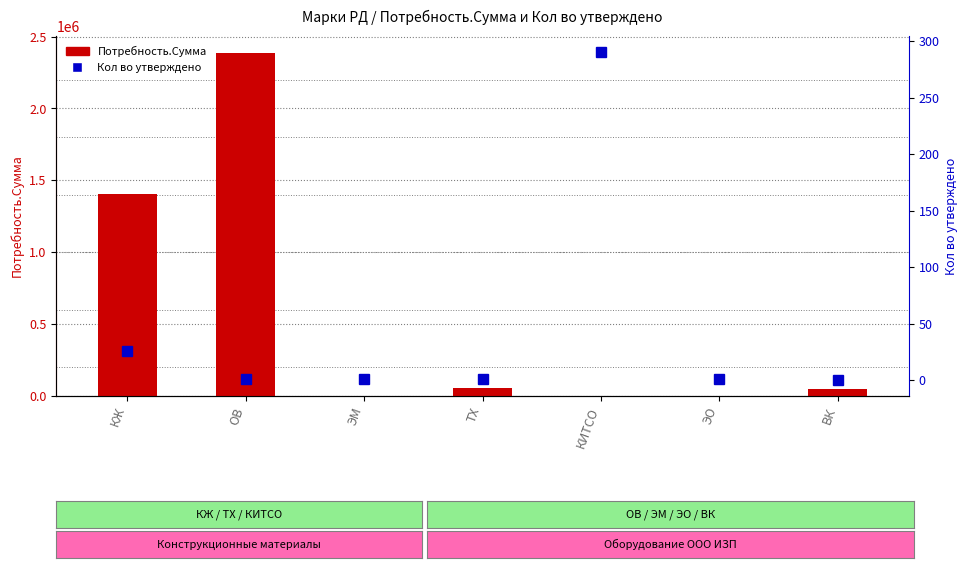

Is it true that Потребность.Сумма equals 3496055.0 at ОВ?

False